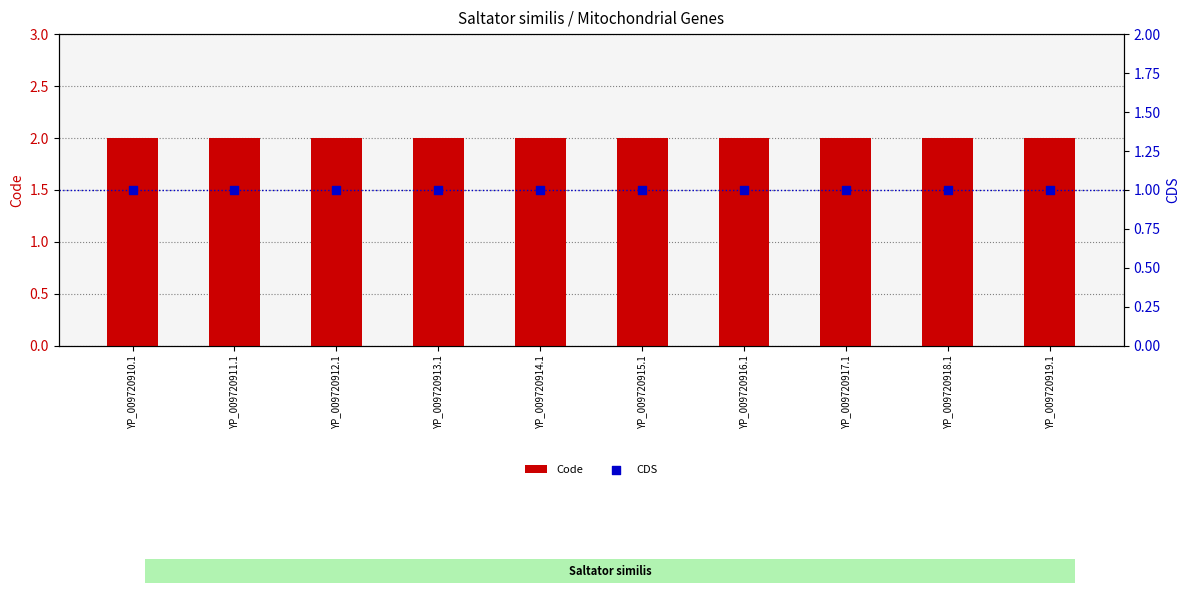

Which series has the widest spread of Y values?

Code